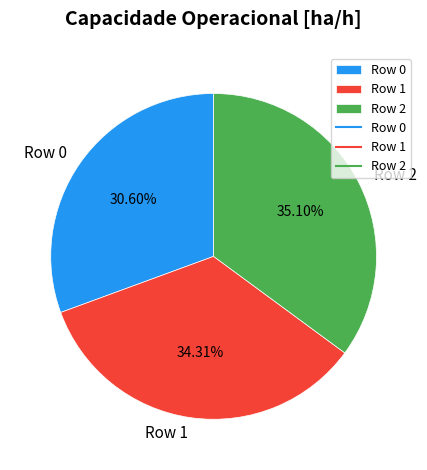

What portion of the pie excludes Row 2?

64.9%